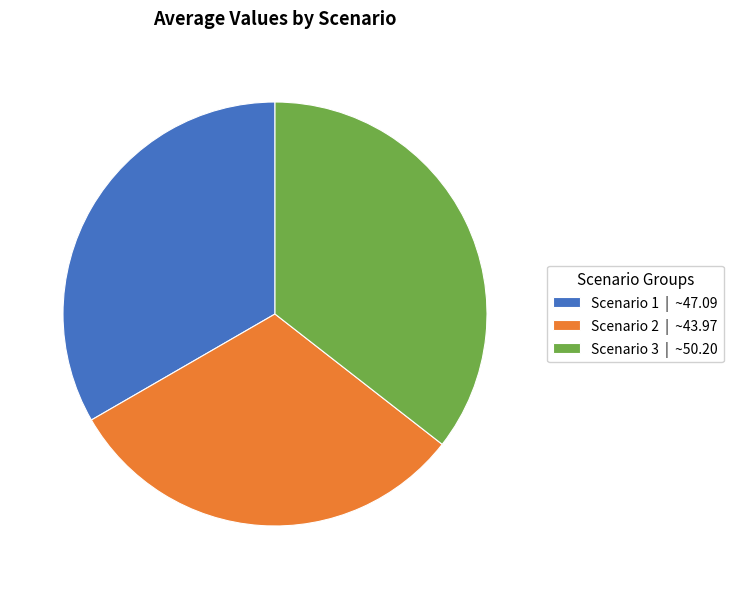

Is there a majority slice in this chart?

No